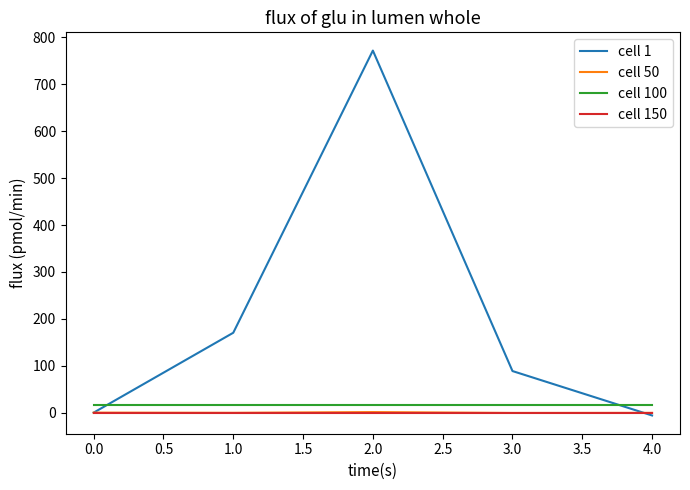

At how many categories does at least one series exceed 390?

1